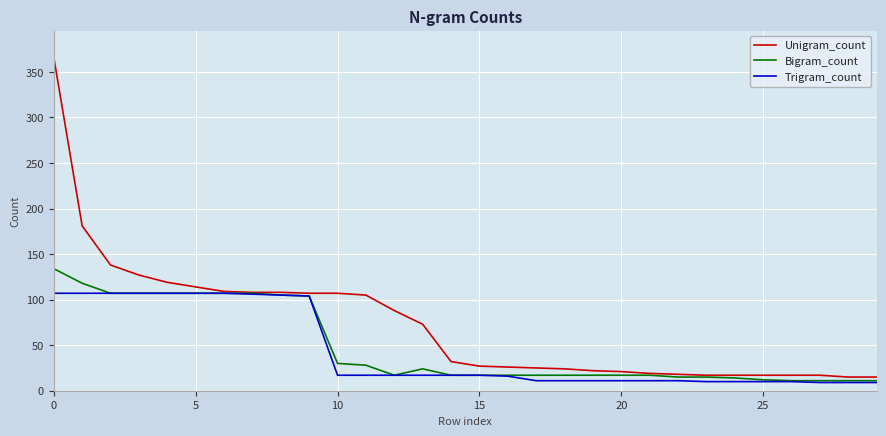

Which series has the largest total across all categories?

Unigram_count